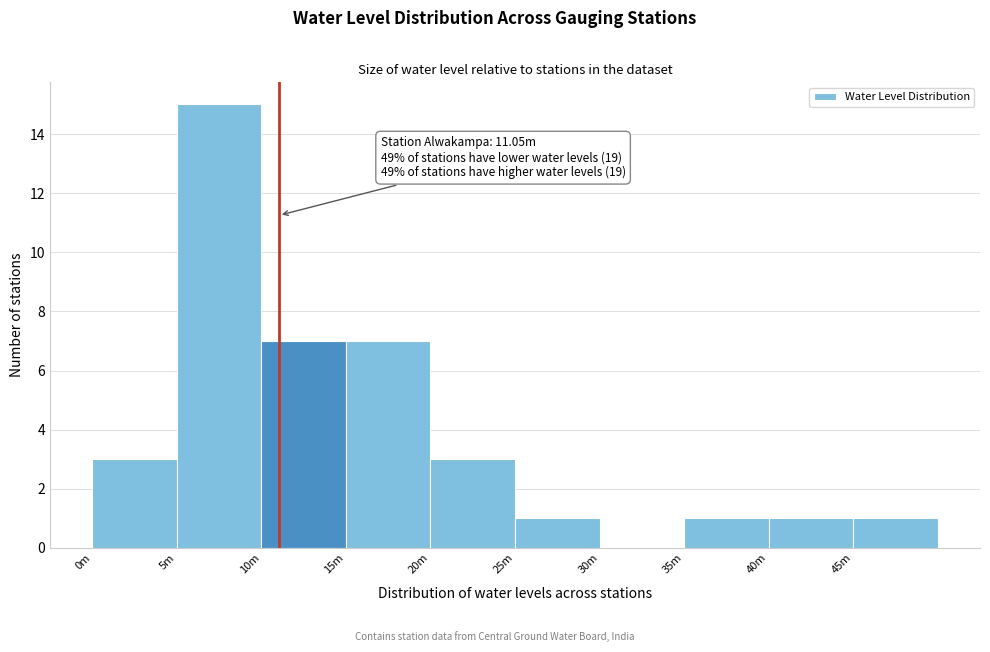

Reading right to left, list all the values displayed in this chart.

45m=1	40m=1	35m=1	30m=0	25m=1	20m=3	15m=7	10m=7	5m=15	0m=3